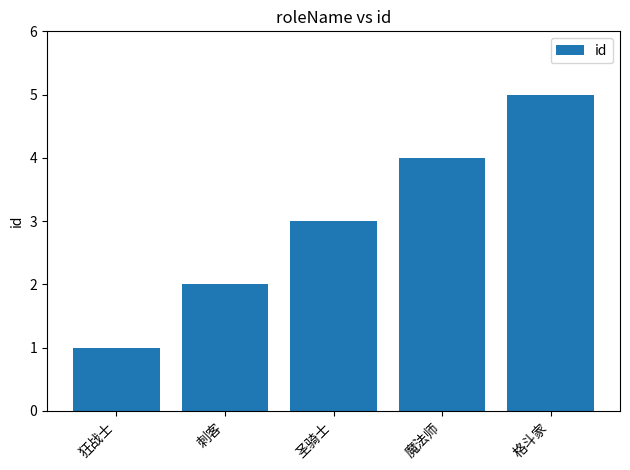

Reading right to left, what are all the values shown in this chart?

格斗家=5	魔法师=4	圣骑士=3	刺客=2	狂战士=1